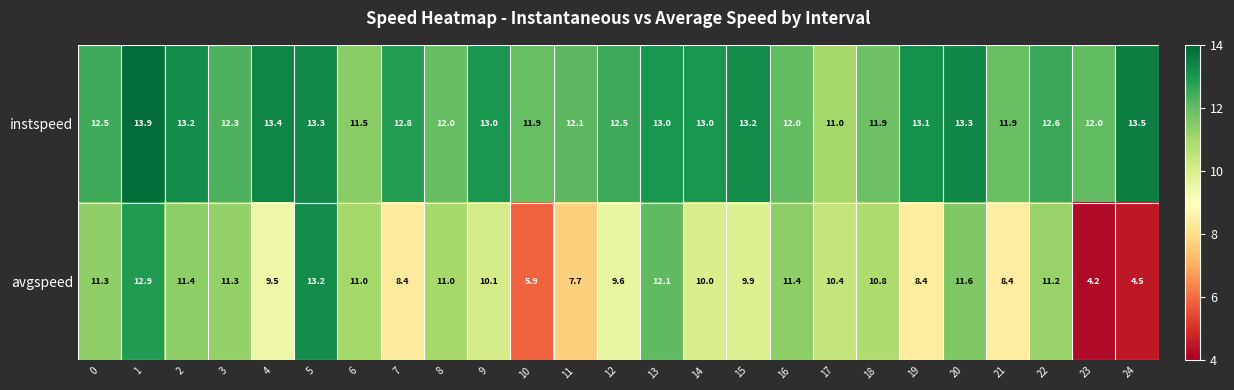

At 14, list the series in order from largest to smallest.

instspeed, avgspeed